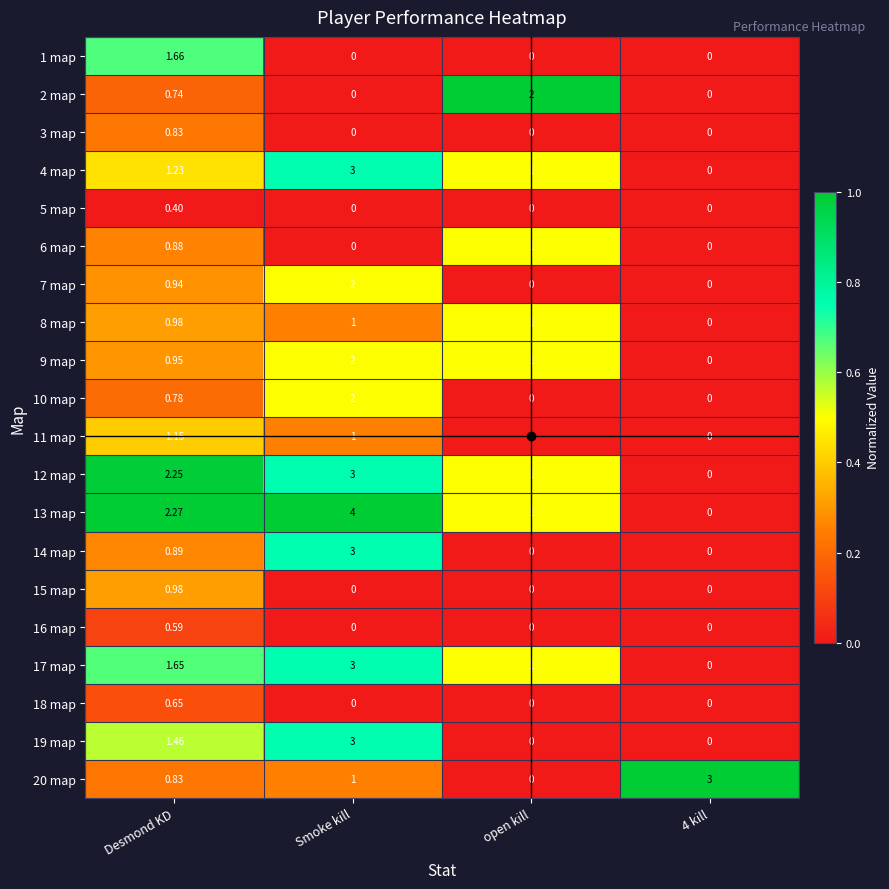

Which category has the highest value across all series?

Smoke kill